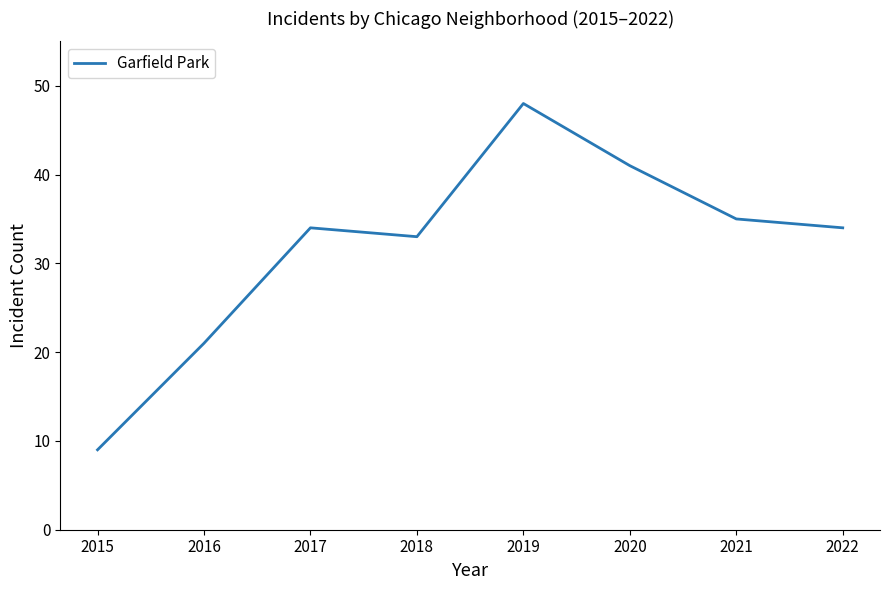

Is it true that the value at 2018 is 44?

False